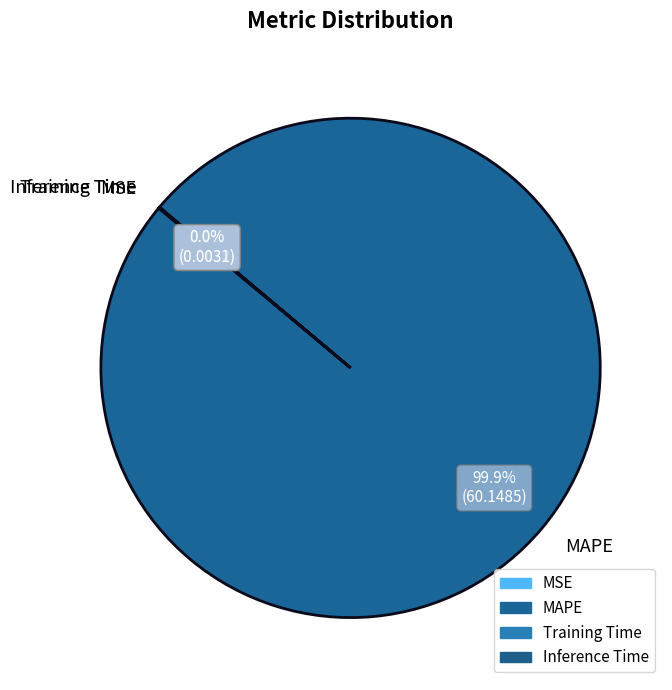

What portion of the pie excludes MAPE?

0.1%